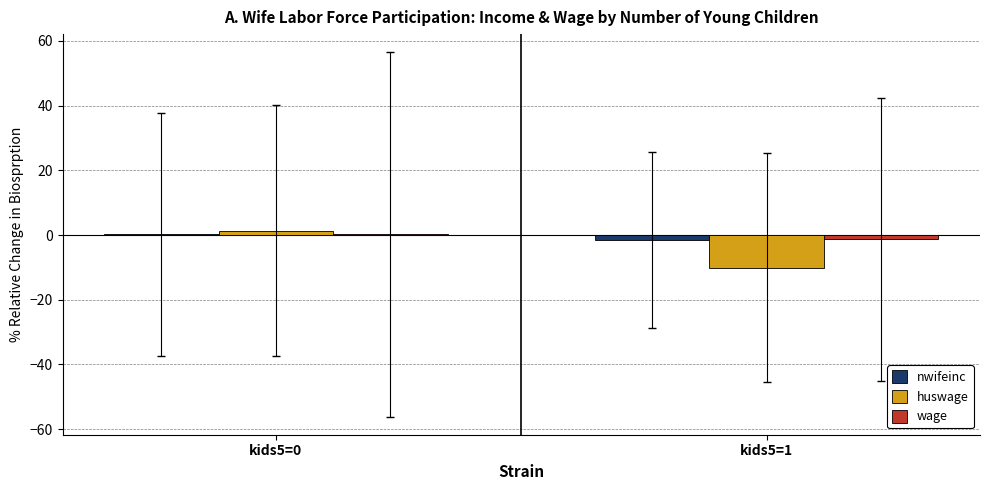

Are the bars horizontal?

No